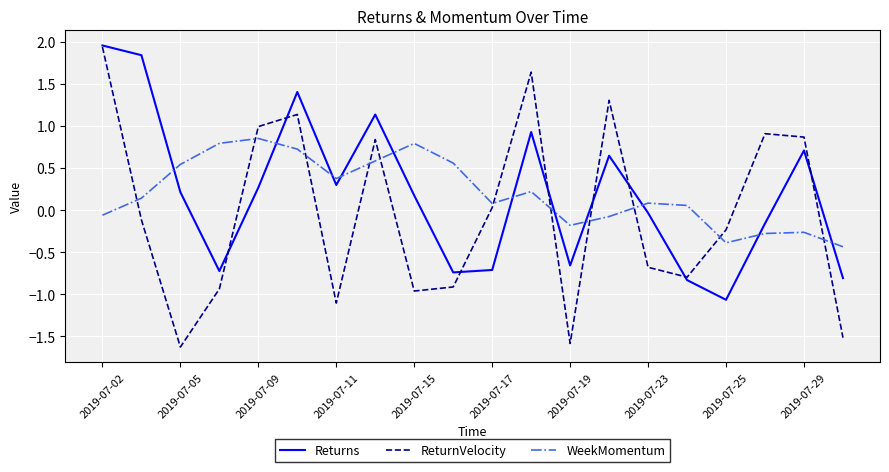

What are all the series names shown in the legend?

Returns, ReturnVelocity, WeekMomentum